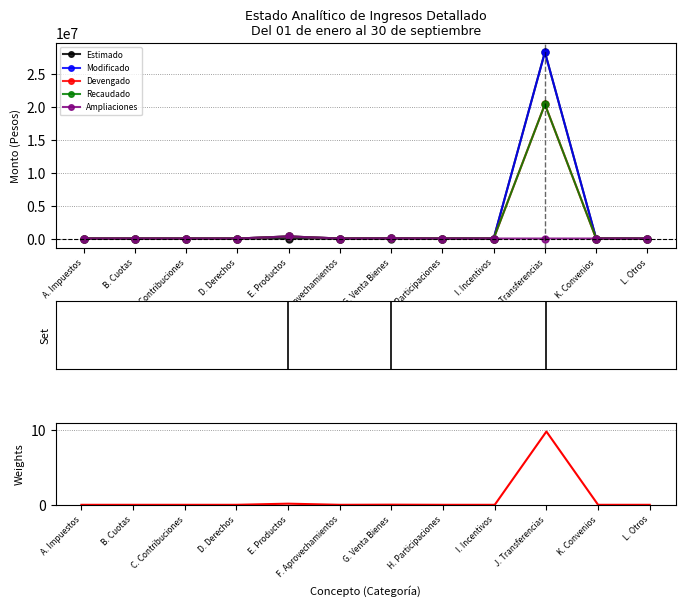

Between C. Contribuciones and A. Impuestos, which is larger?

C. Contribuciones